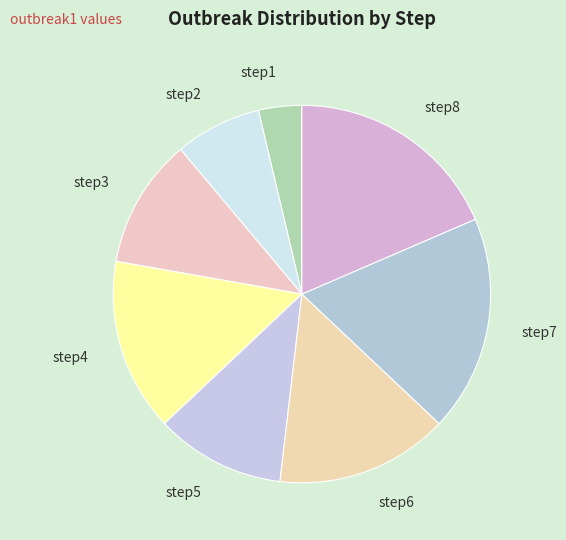

Combined, do step5 and step4 account for over 50%?

No